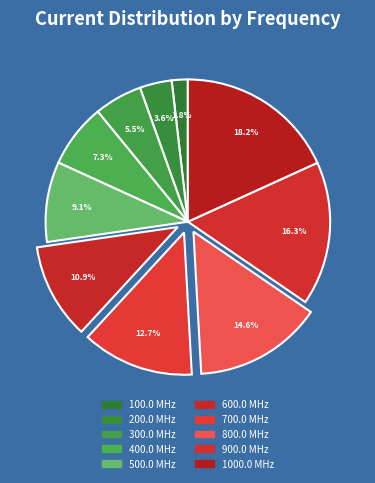

To the nearest percent, what is the average slice percentage?

10%